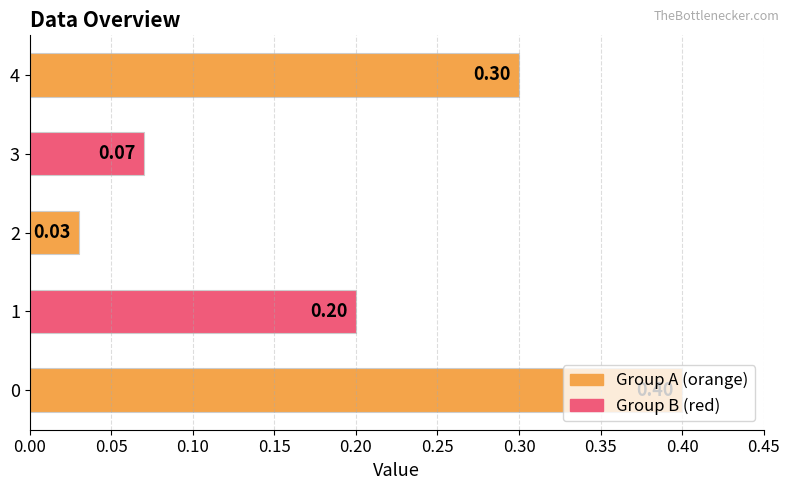

Which has a higher value, 4 or 1?

4